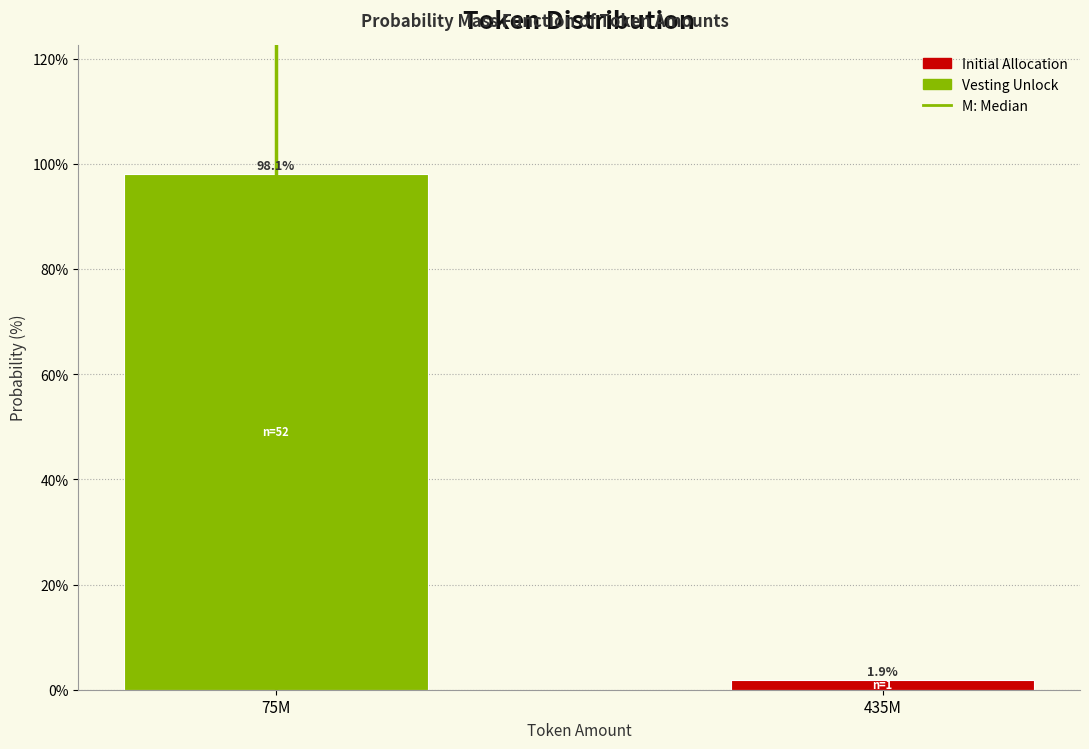

Reading right to left, extract all data points from this chart.

1.9	98.1